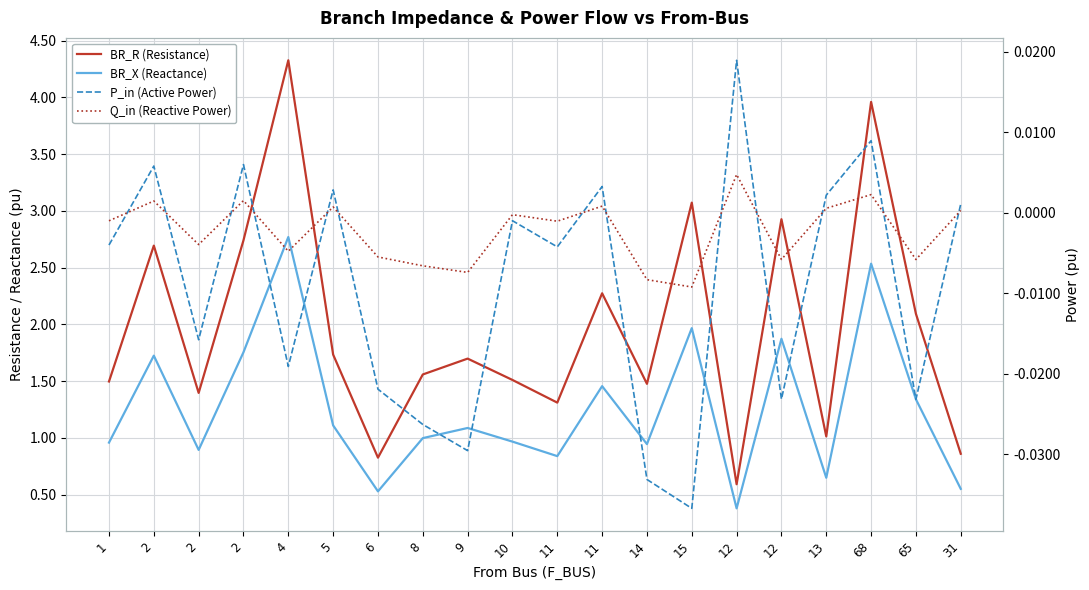

Reading left to right, list all the values displayed in this chart.

BR_R (Resistance): 1.5	2.7	1.4	2.7	4.3	1.7	0.8	1.6	1.7	1.5	1.3	2.3	1.5	3.1	0.6	2.9	1.0	4.0	2.1	0.9
BR_X (Reactance): 1.0	1.7	0.9	1.8	2.8	1.1	0.5	1.0	1.1	1.0	0.8	1.5	0.9	2.0	0.4	1.9	0.6	2.5	1.3	0.6
P_in (Active Power): -0.0	0.0	-0.0	0.0	-0.0	0.0	-0.0	-0.0	-0.0	-0.0	-0.0	0.0	-0.0	-0.0	0.0	-0.0	0.0	0.0	-0.0	0.0
Q_in (Reactive Power): -0.0	0.0	-0.0	0.0	-0.0	0.0	-0.0	-0.0	-0.0	-0.0	-0.0	0.0	-0.0	-0.0	0.0	-0.0	0.0	0.0	-0.0	0.0